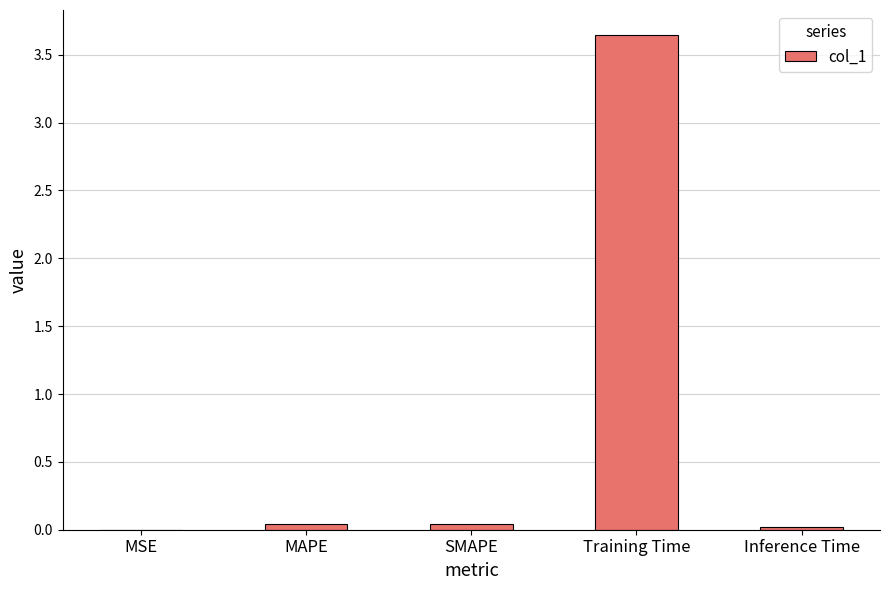

At which category does the chart reach its peak across all series?

Training Time